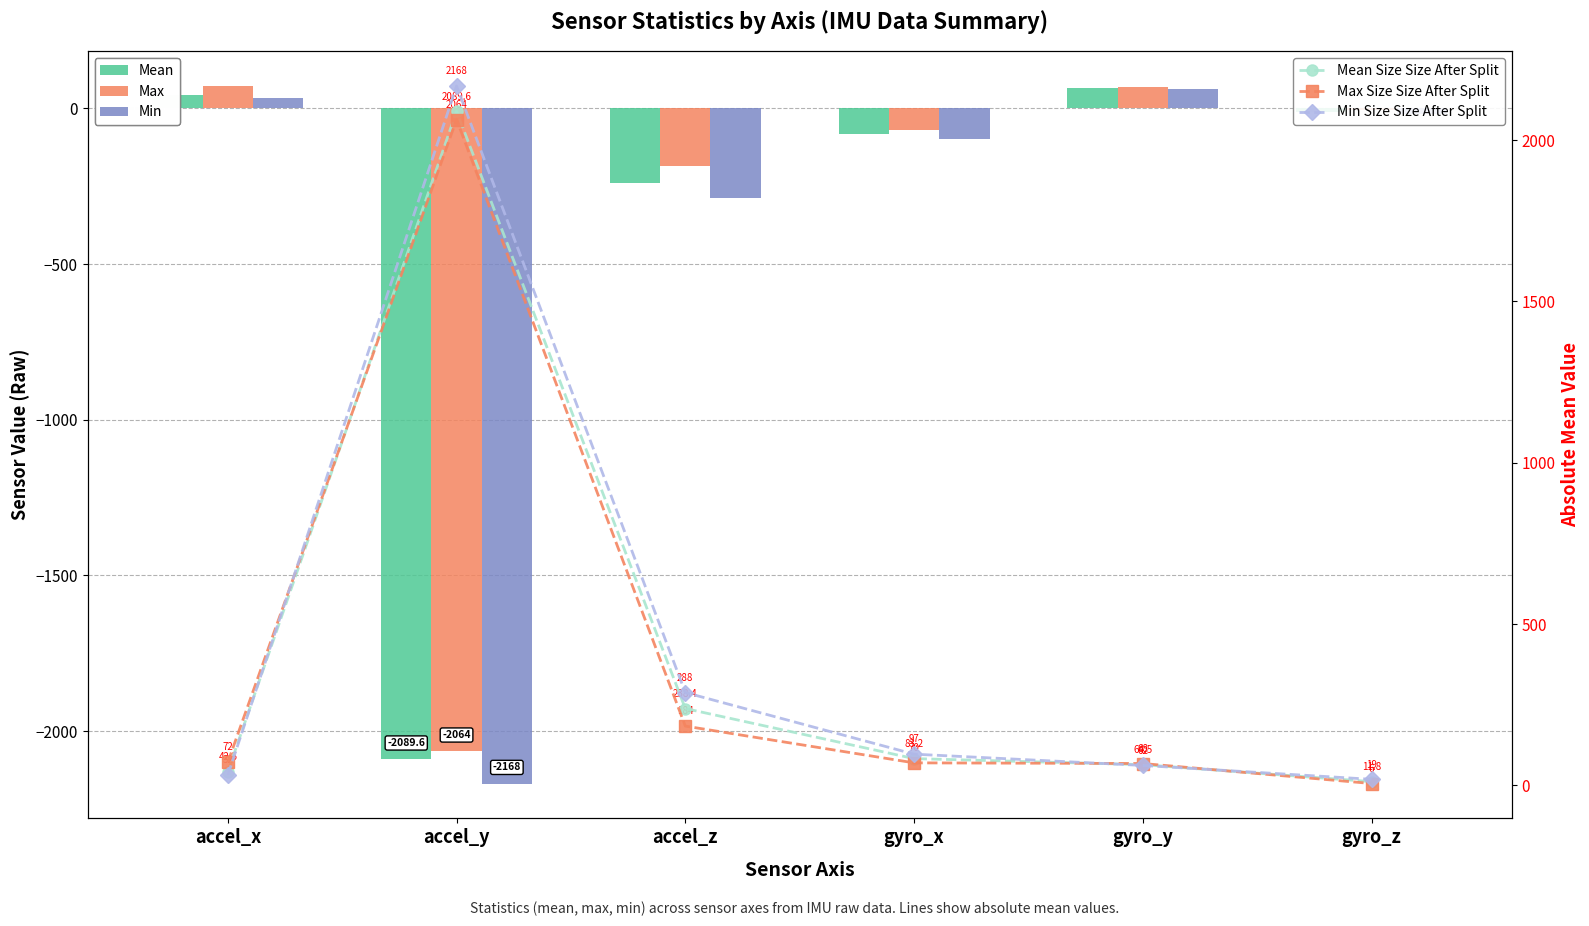

List the series in order of their peak value, highest first.

Min Size Size After Split, Mean Size Size After Split, Max Size Size After Split, Max, Mean, Min